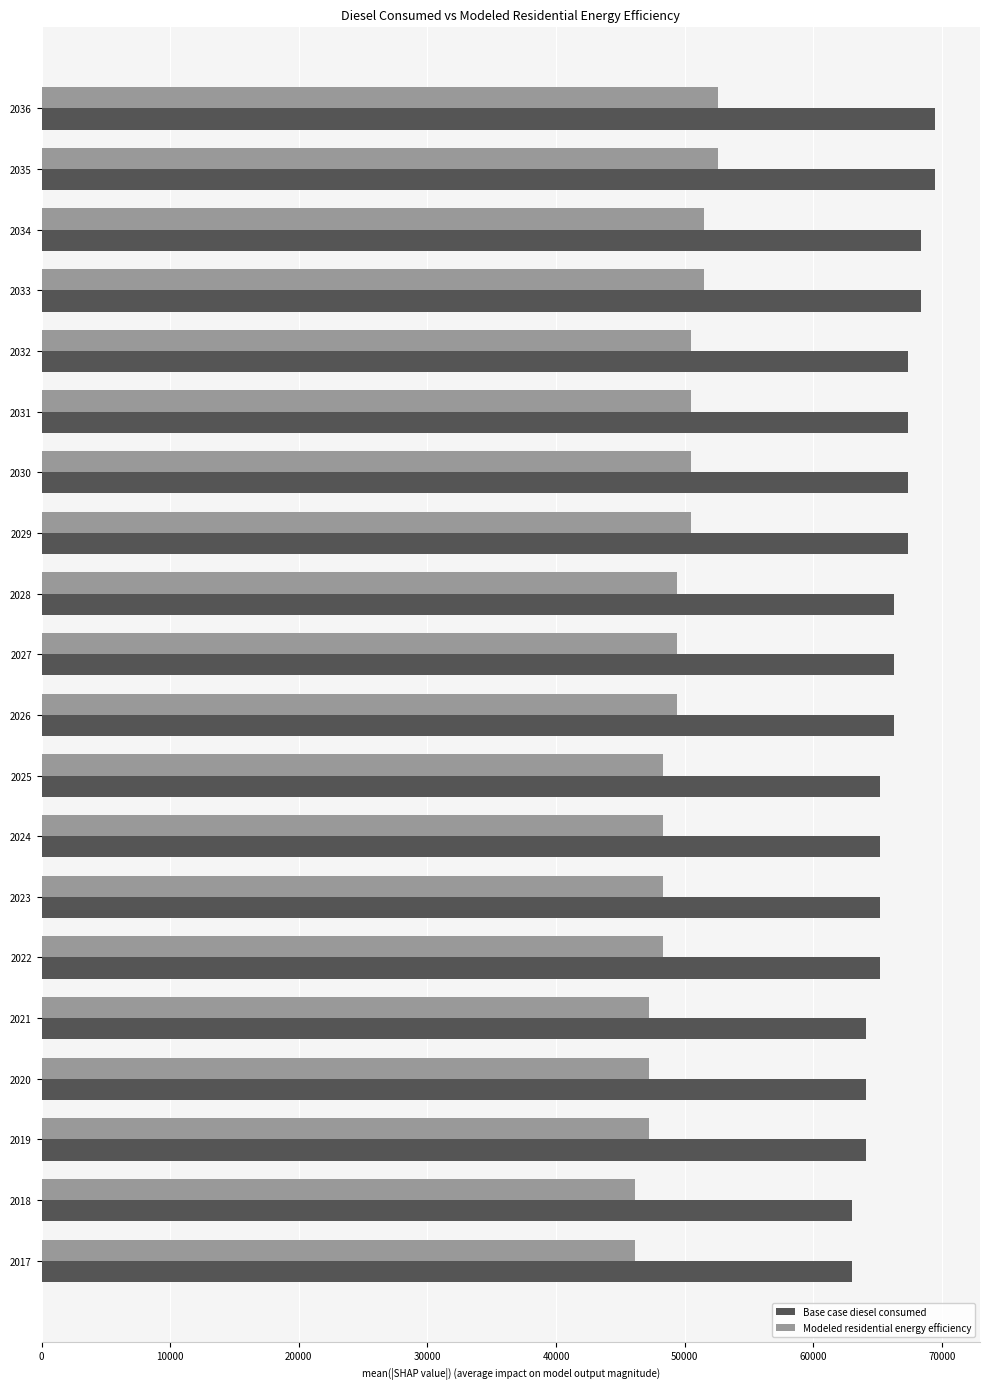

Rank the series by their average value, from lowest to highest.

Modeled residential energy efficiency, Base case diesel consumed